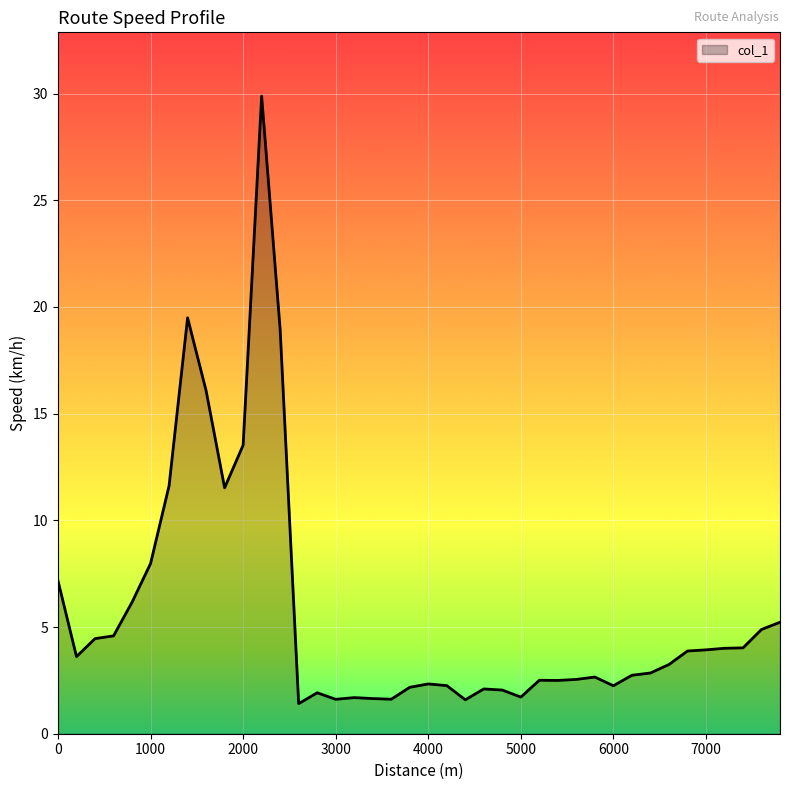

What is the difference between the maximum and minimum values?

28.5